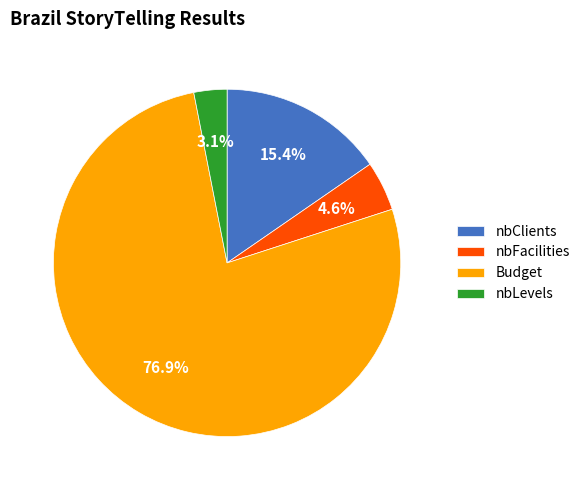

Which has a higher value, Budget or nbClients?

Budget